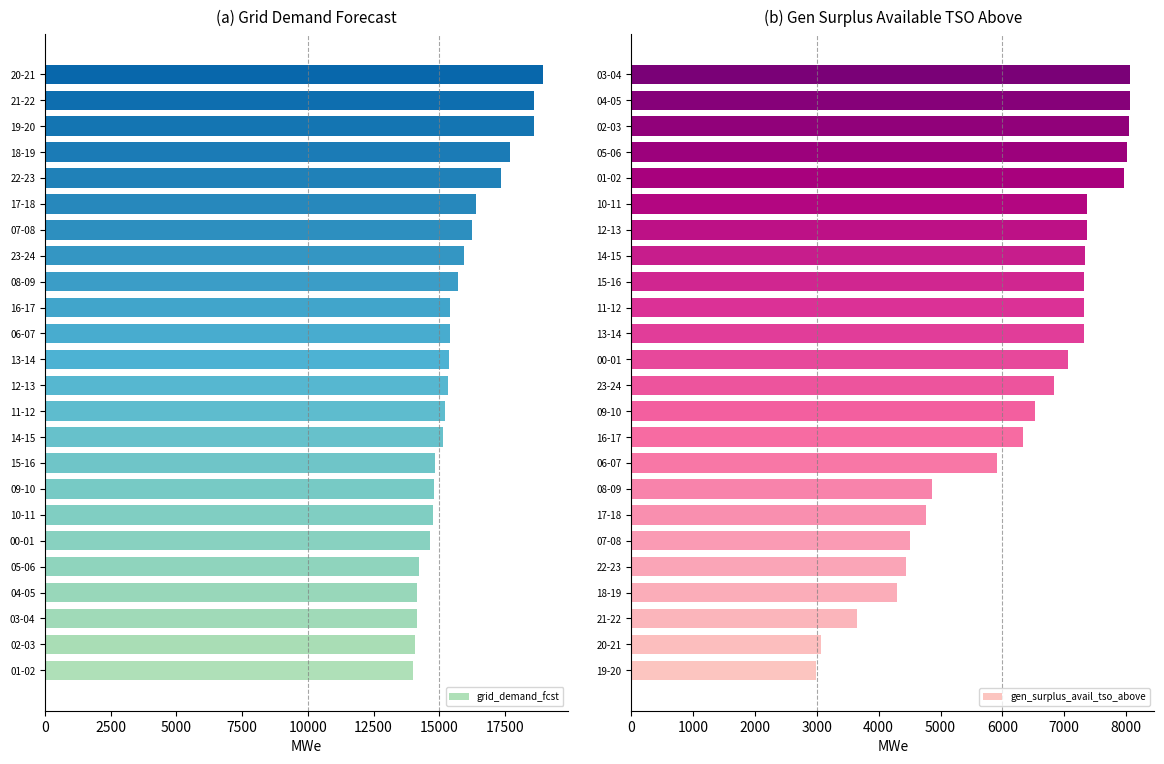

What is the sum of all grid_demand_fcst values?

377011